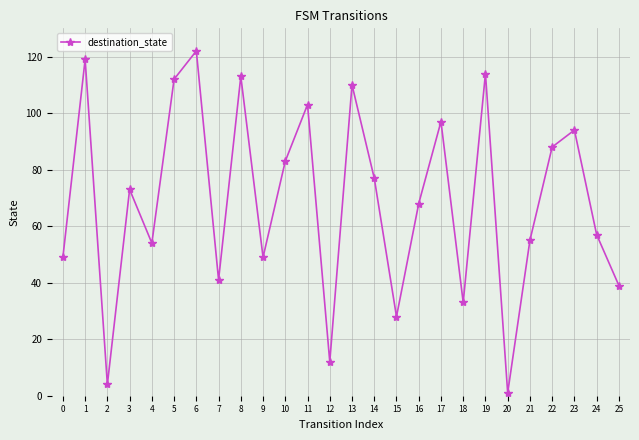

How many interior local valleys (lower than both neighbors) does the data have?

8